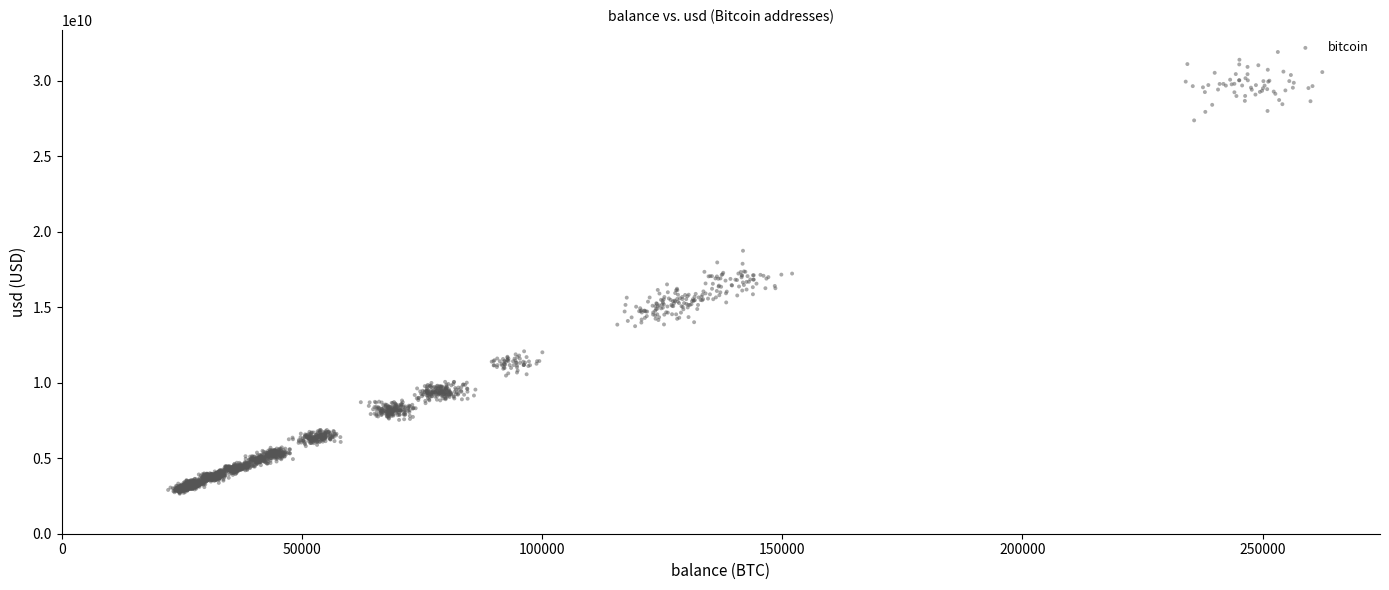

What is the range of X values (max minus min)?

240246.2